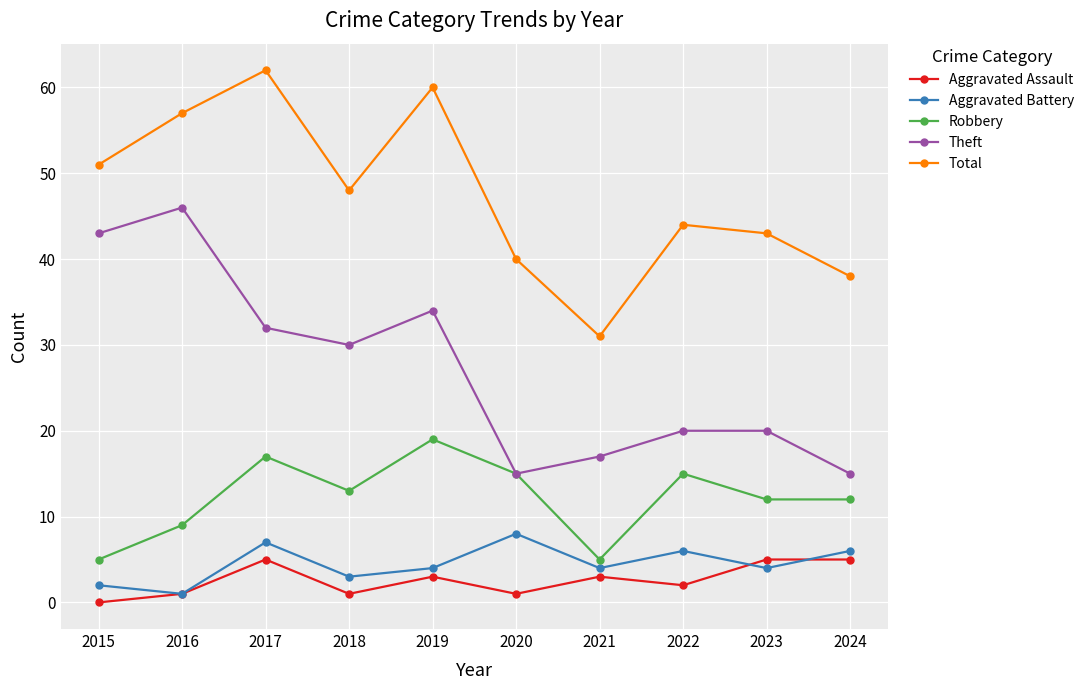

The value of Theft at 2020 is 6. True or false?

False